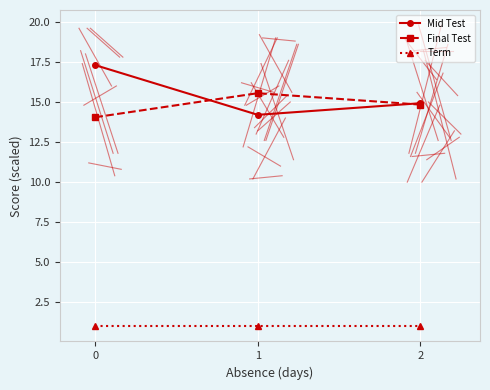

Reading left to right, what are all the values shown in this chart?

Mid Test: 0=17.3	1=14.2	2=14.9
Final Test: 0=14.1	1=15.6	2=14.8
Term: 0=1.0	1=1.0	2=1.0